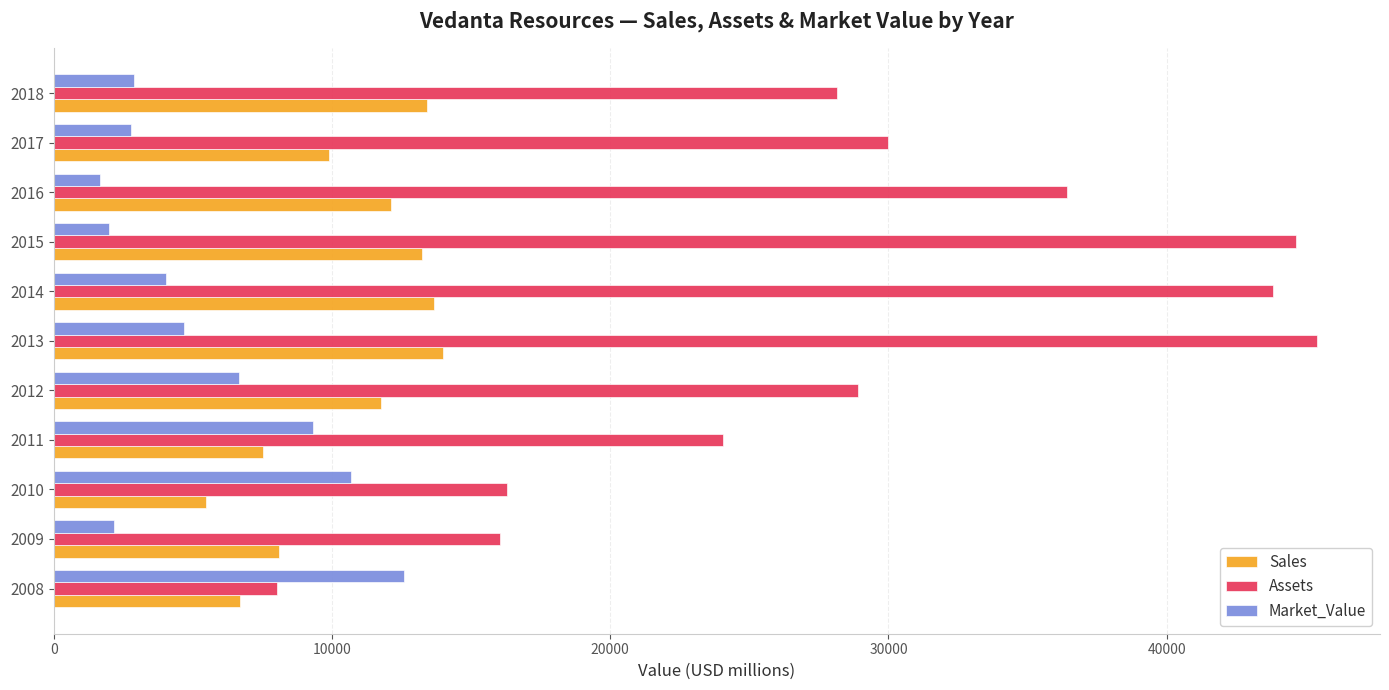

True or false: Assets has a value of 22952 at 2010.

False